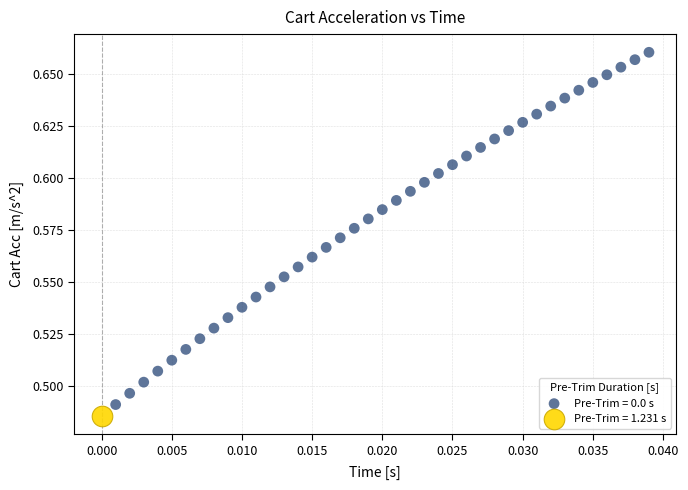

Which series contains the lowest Y value?

Pre-Trim = 1.231 s